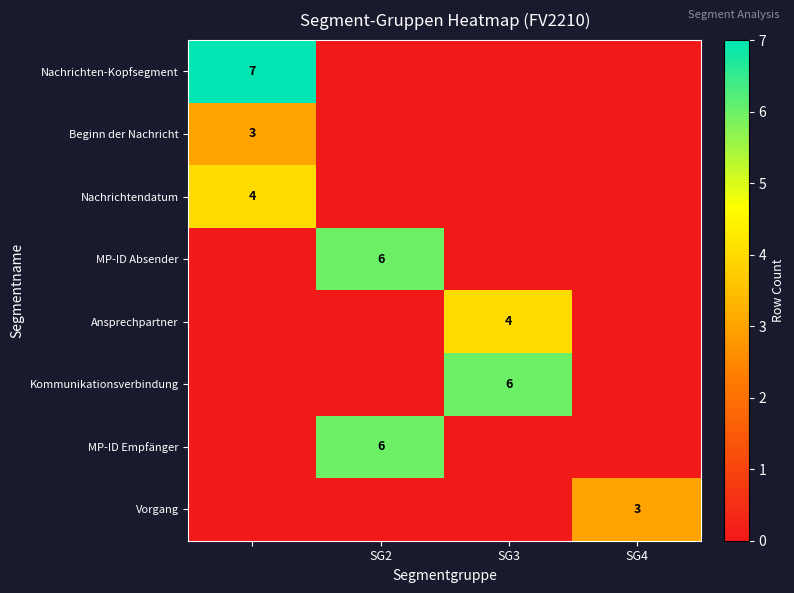

Is it true that MP-ID Absender equals 6 at SG2?

True